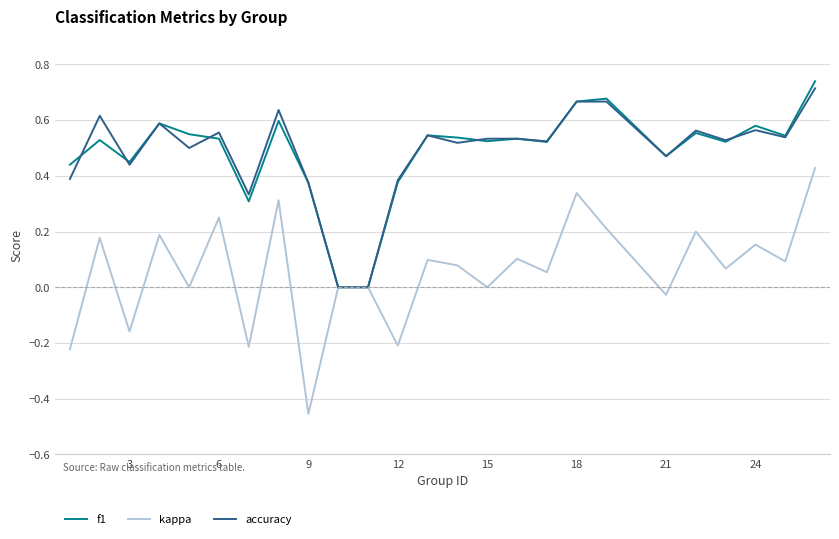

What is the difference between the maximum and minimum values in the kappa series?

0.9